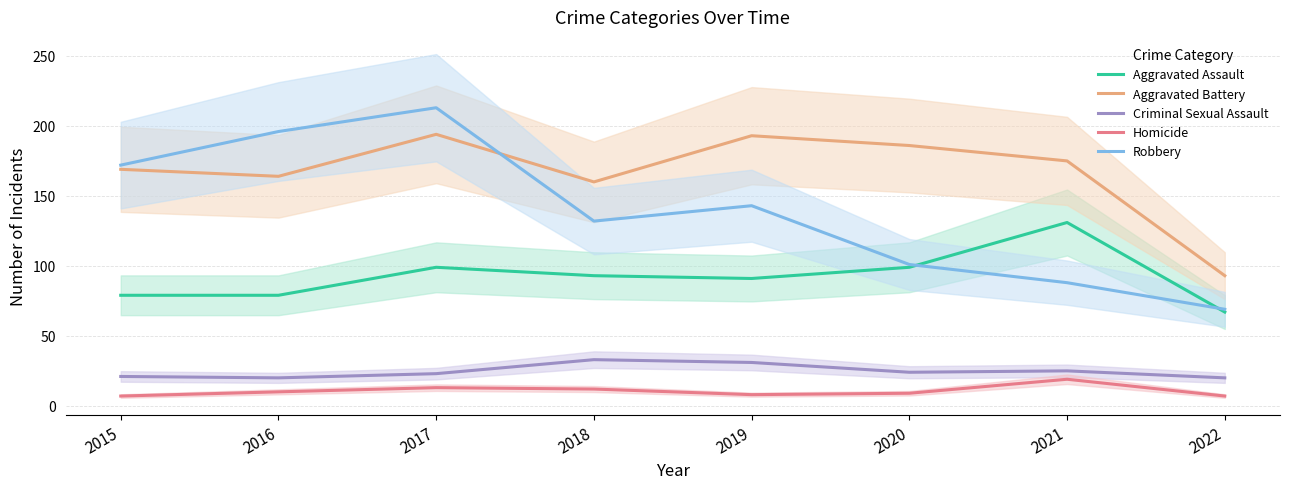

Between 2022 and 2015, which is larger?

2015